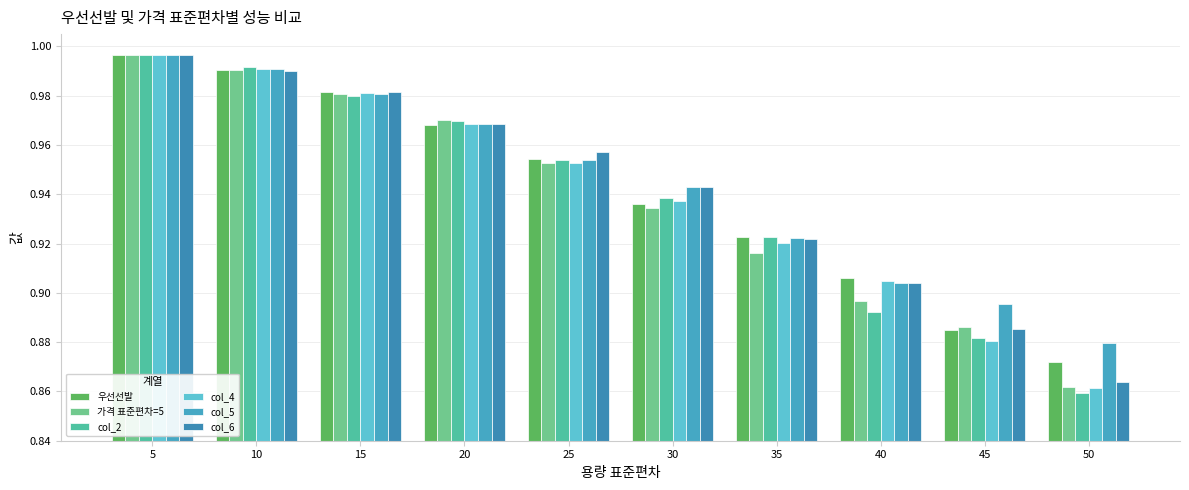

At which category is the sum across all series the highest?

5